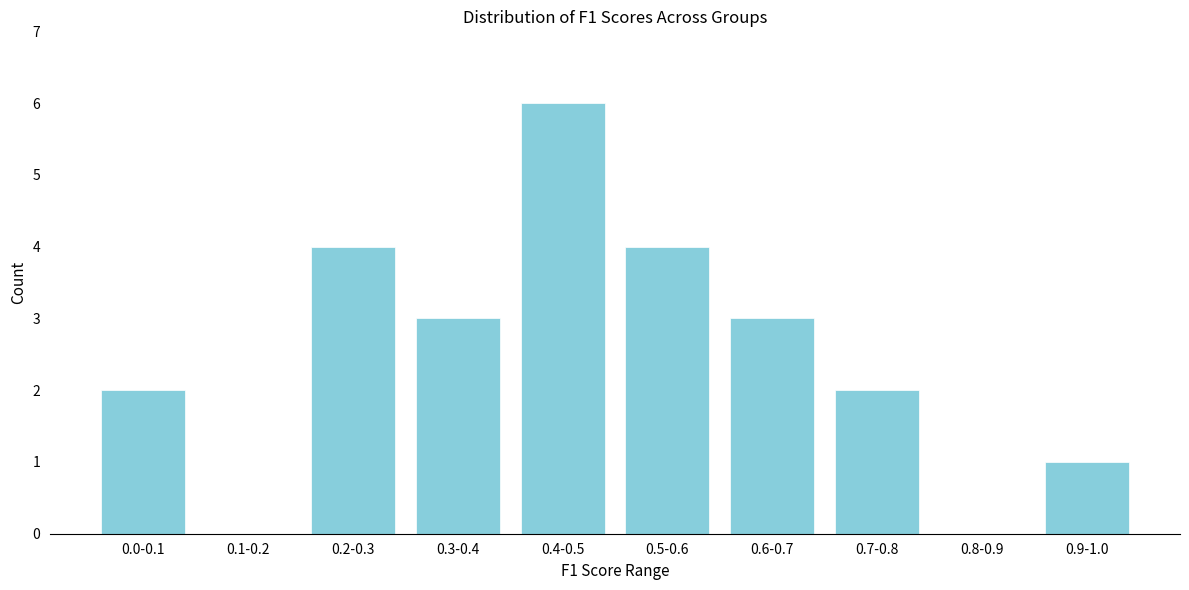

Reading right to left, extract all data points from this chart.

0.9-1.0=1	0.8-0.9=0	0.7-0.8=2	0.6-0.7=3	0.5-0.6=4	0.4-0.5=6	0.3-0.4=3	0.2-0.3=4	0.1-0.2=0	0.0-0.1=2